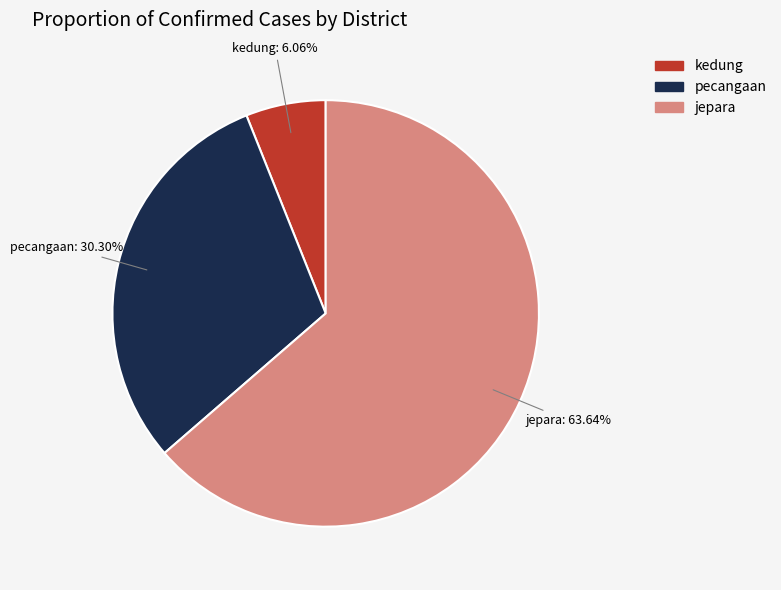

Does any single category account for the majority?

Yes